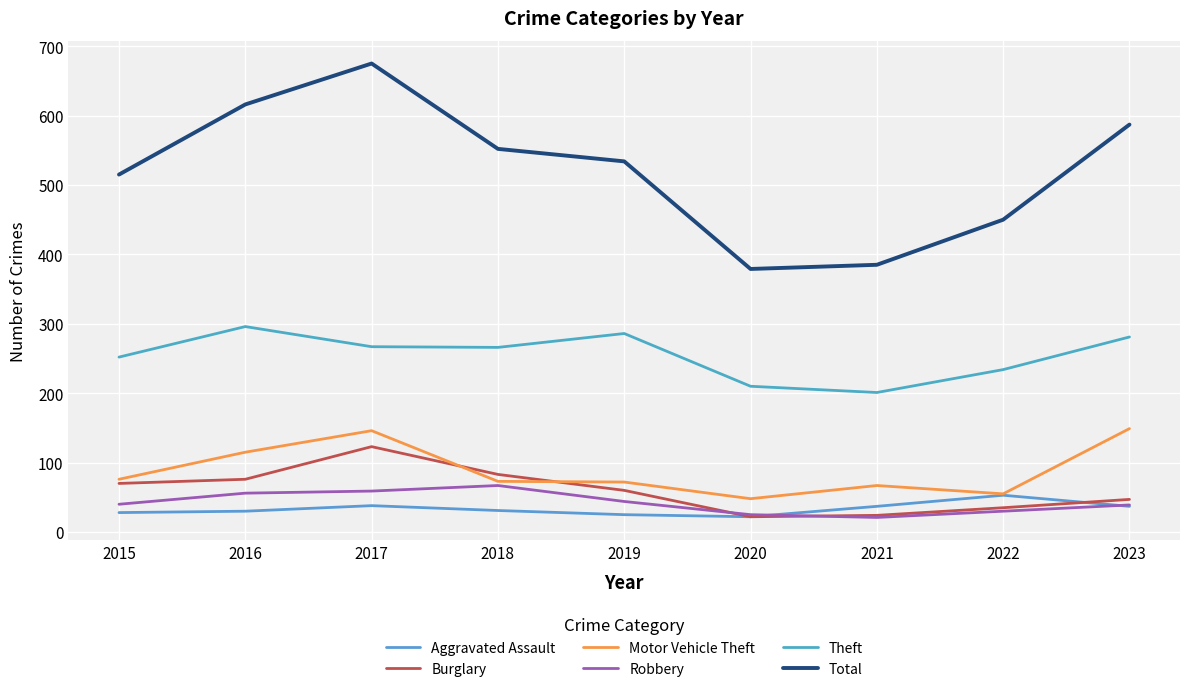

What is the difference between the maximum and minimum values in the Total series?

296